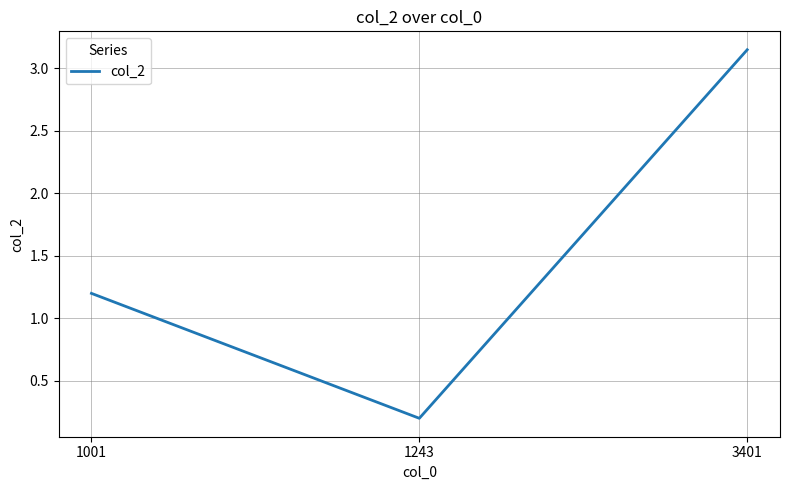

The value at 1001 is 1.2. True or false?

True